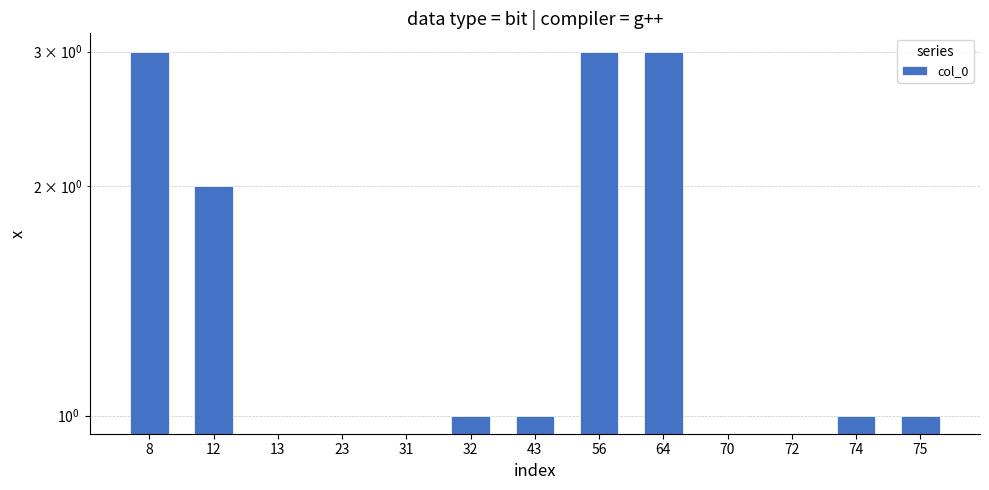

What is the average value?

1